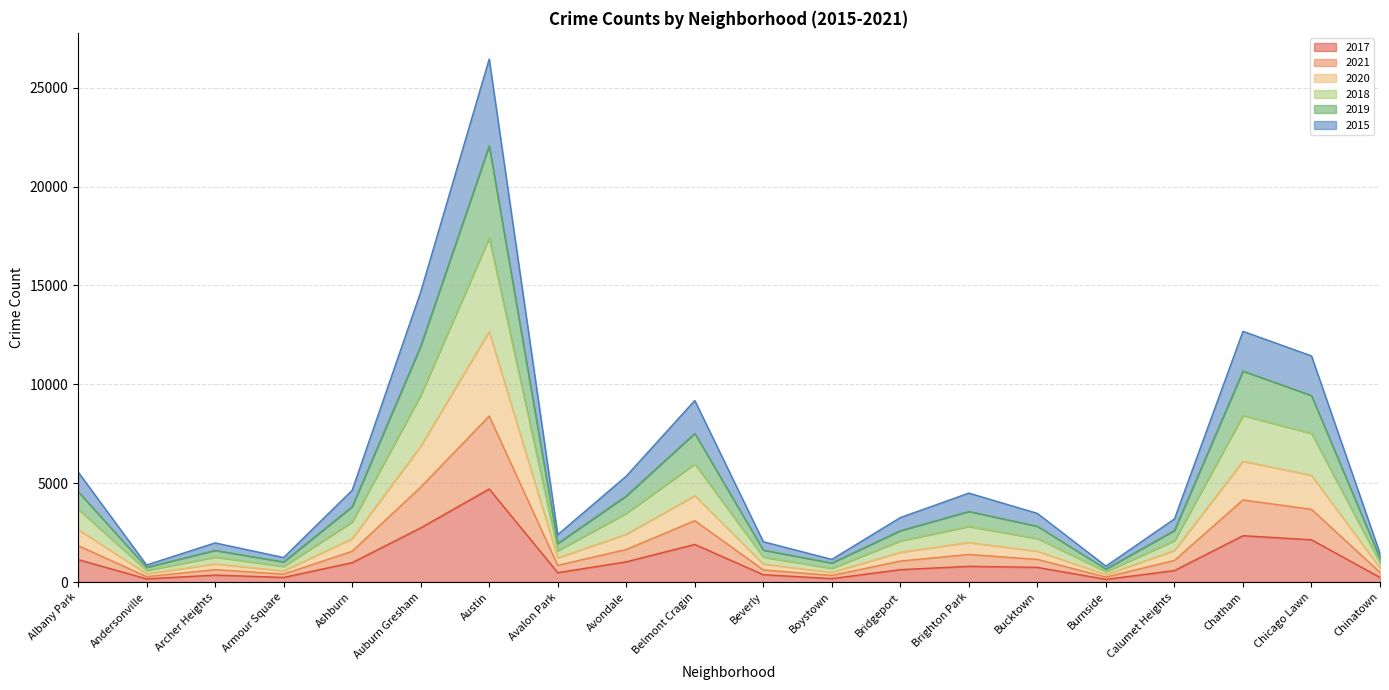

What is the total value across all series at Brighton Park?

4498